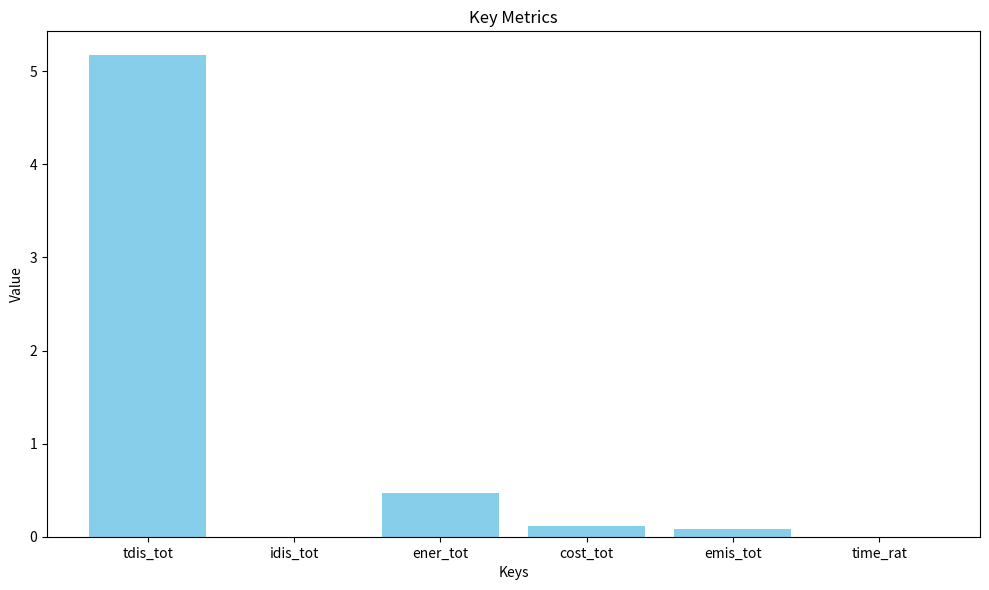

Which has a higher value, cost_tot or time_rat?

cost_tot